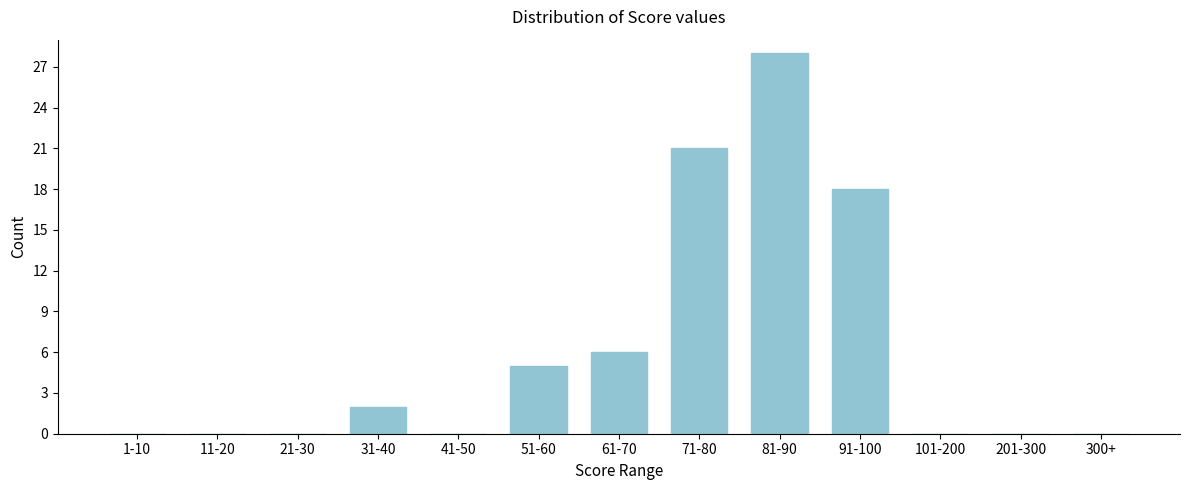

Reading left to right, list all the values displayed in this chart.

1-10=0	11-20=0	21-30=0	31-40=2	41-50=0	51-60=5	61-70=6	71-80=21	81-90=28	91-100=18	101-200=0	201-300=0	300+=0